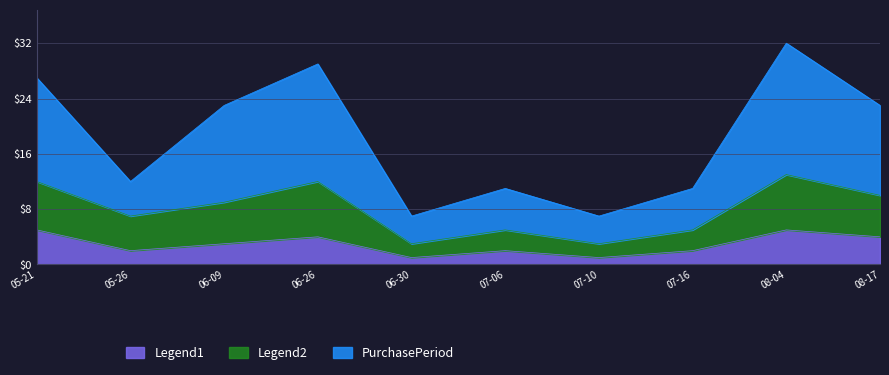

At which category is the sum across all series the highest?

08-04